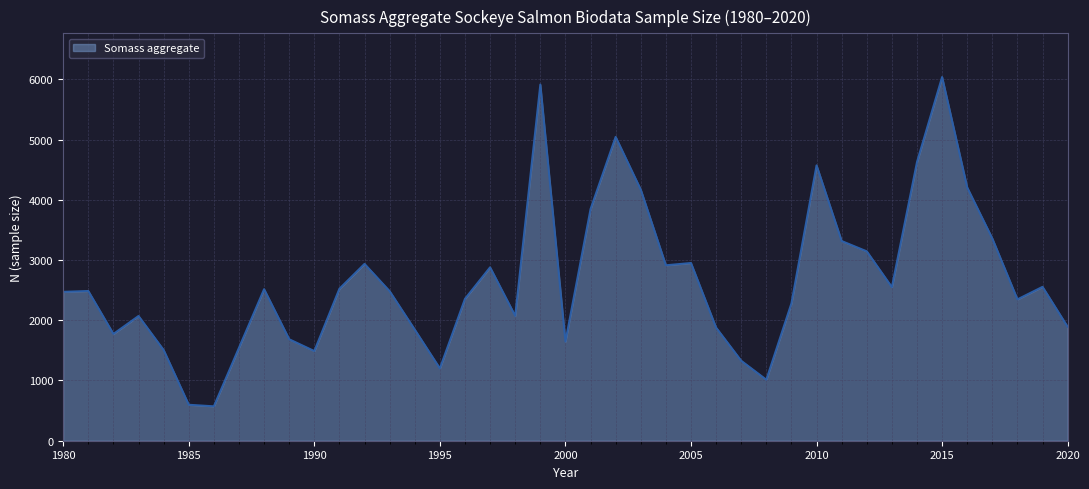

What is the greatest value displayed?

6040